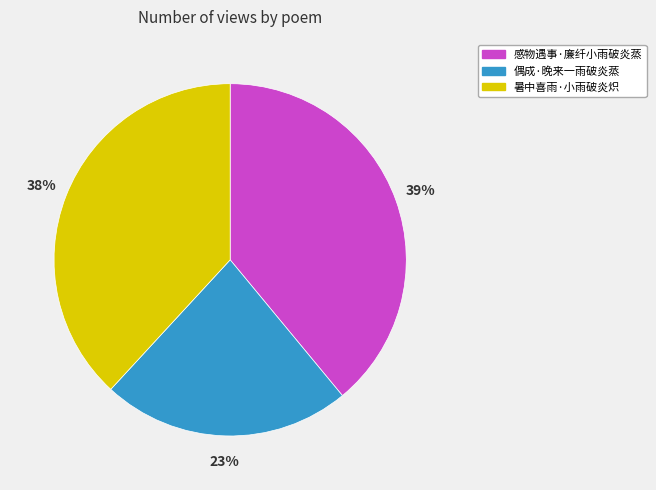

Which slice is the largest?

感物遇事·廉纤小雨破炎蒸